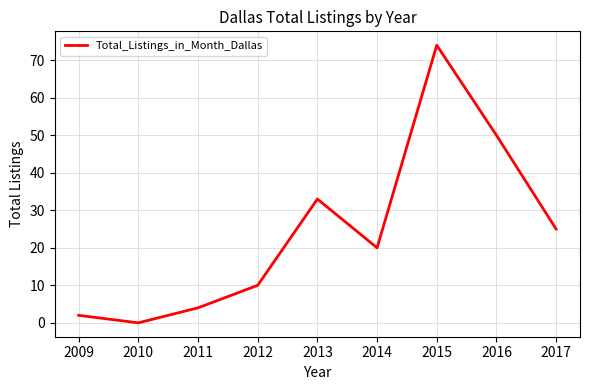

Is it true that the value at 2017 is 25?

True